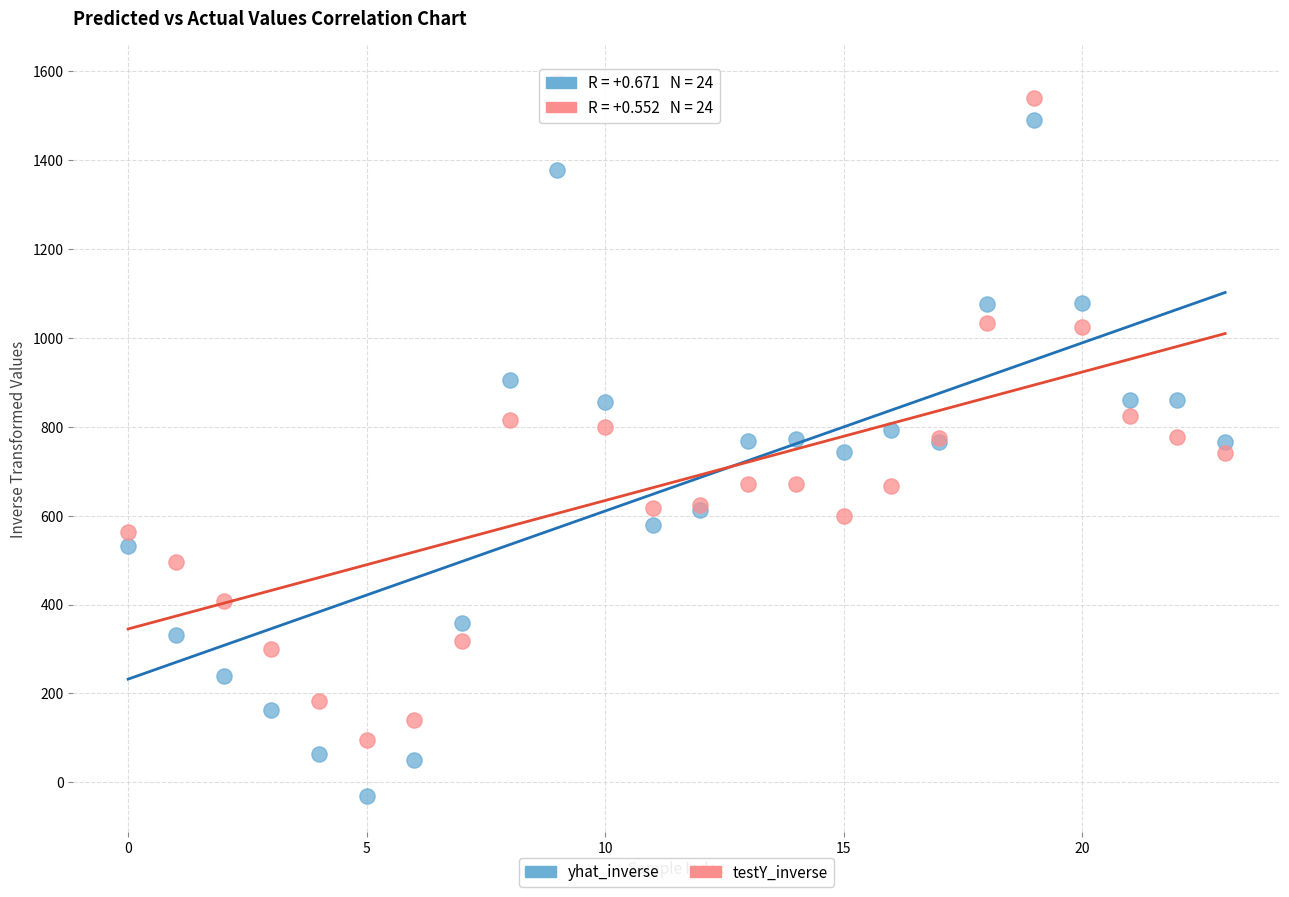

Which series reaches the maximum Y coordinate?

testY_inverse